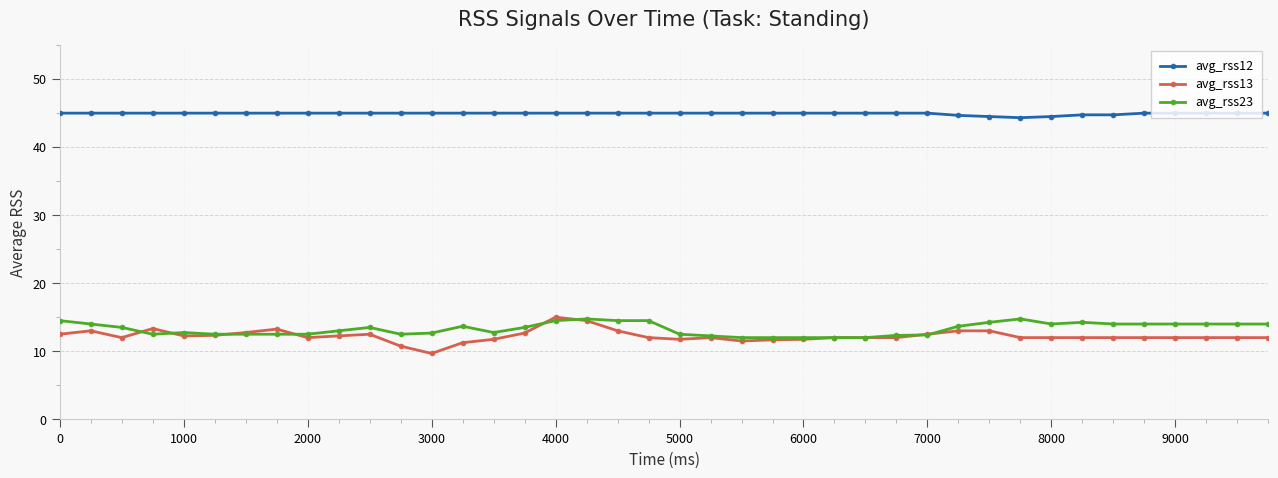

Which series has the largest total across all categories?

avg_rss12